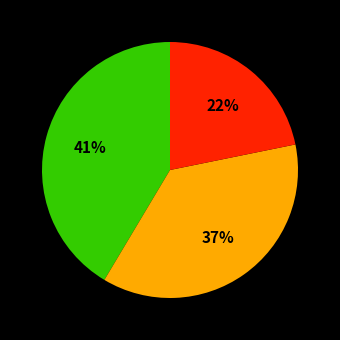

To the nearest percent, what is the average slice percentage?

33%